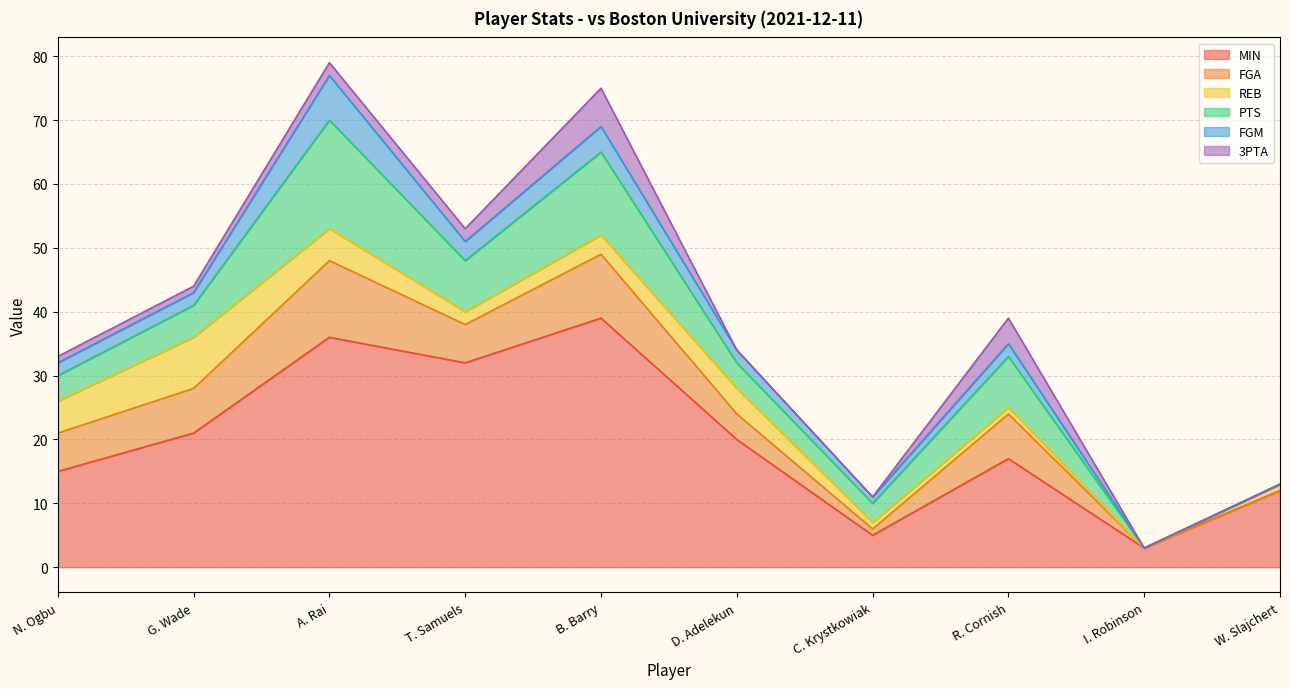

True or false: FGM and MIN intersect in this chart.

False